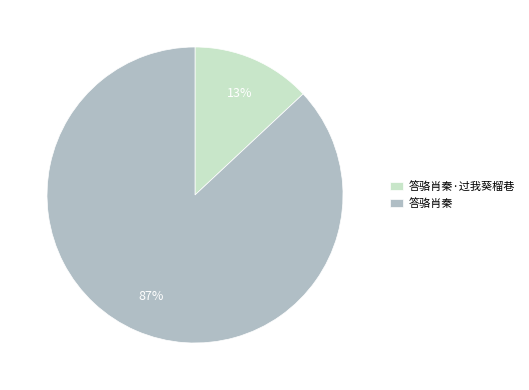

Which category accounts for the majority?

答骆肖秦